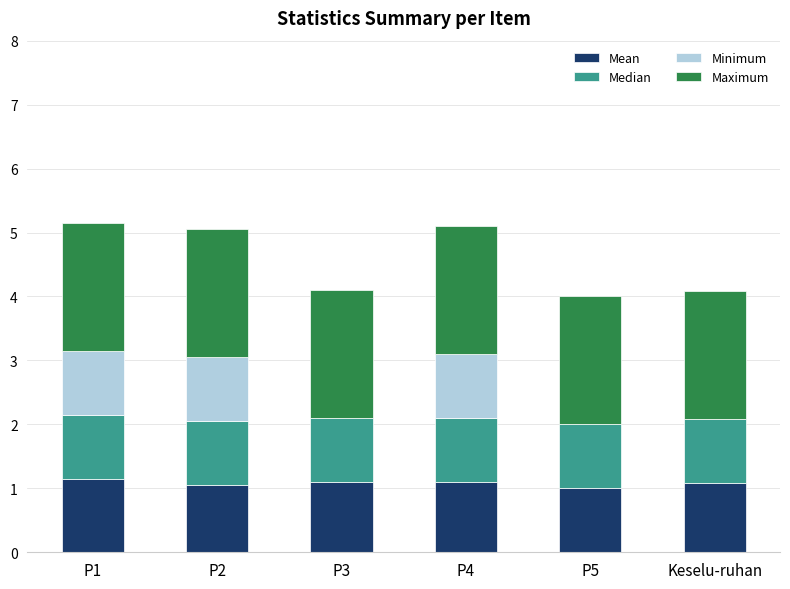

What is the total value across all series at P1?

5.2